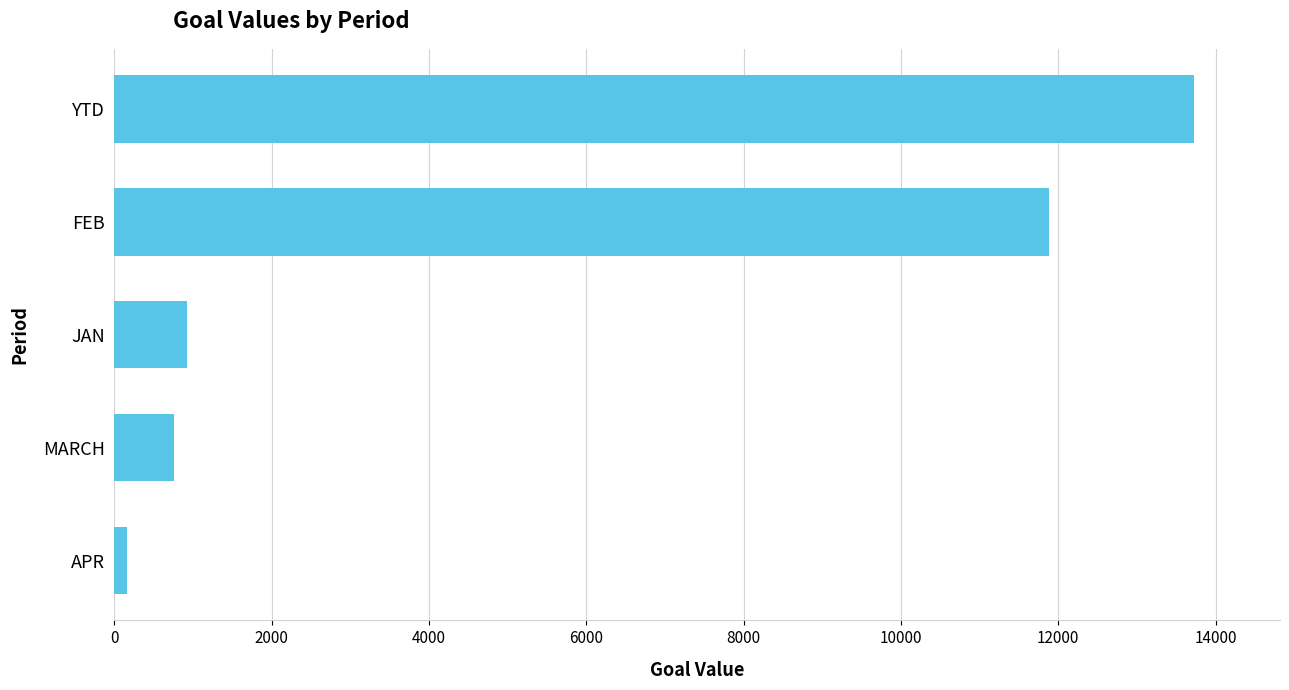

How many categories are shown in the chart?

5